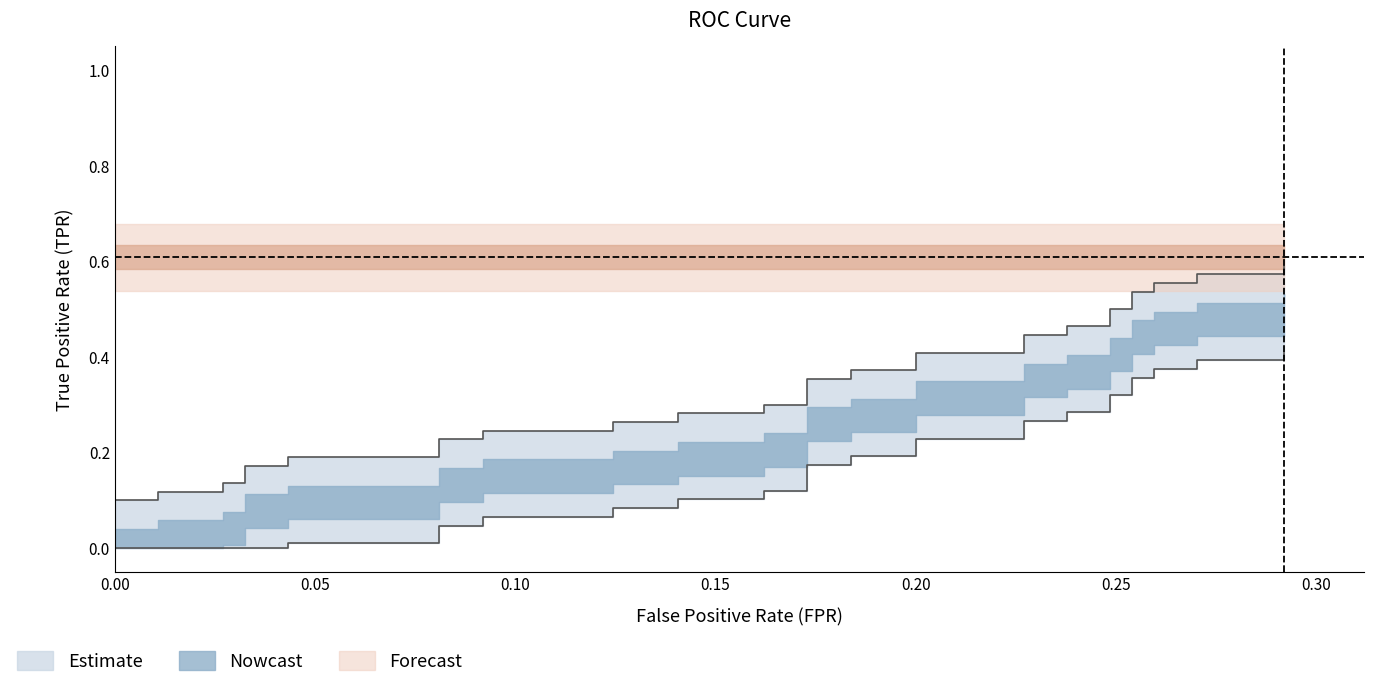

The value of fpr at 20 is 0.2. True or false?

False